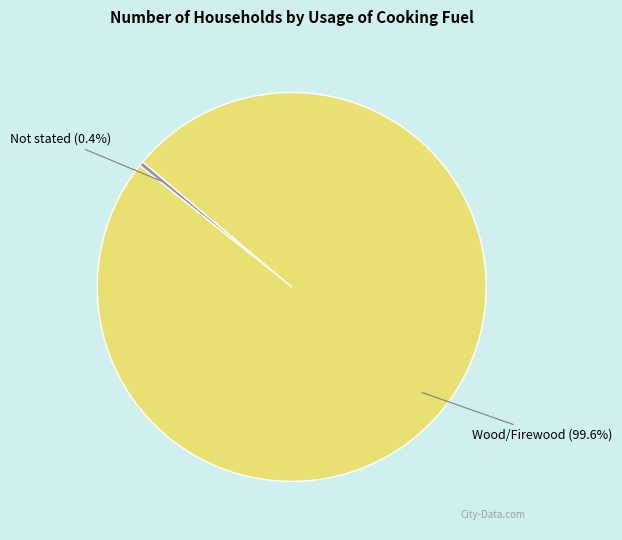

Does any single category account for the majority?

Yes